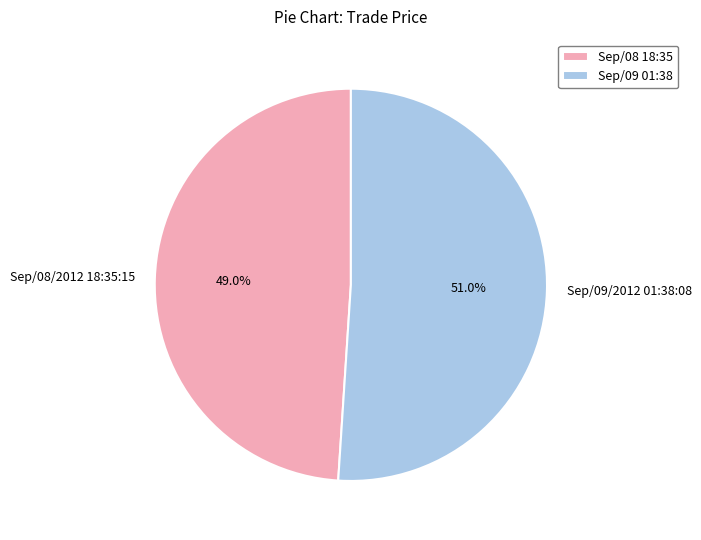

How many segments does this pie chart have?

2